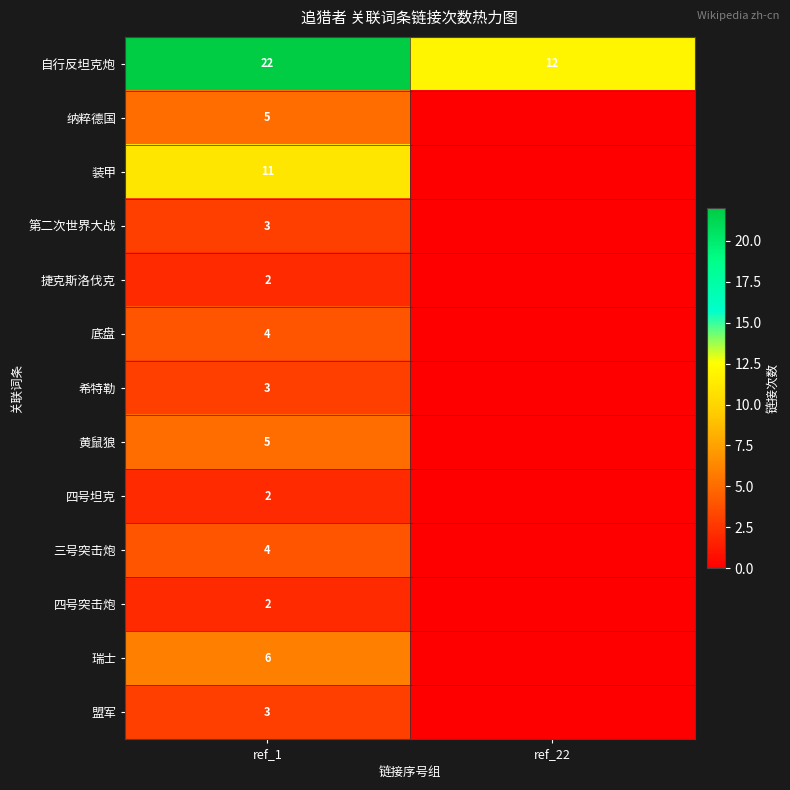

What is the sum of the 自行反坦克炮 values at ref_1 and ref_22?

34